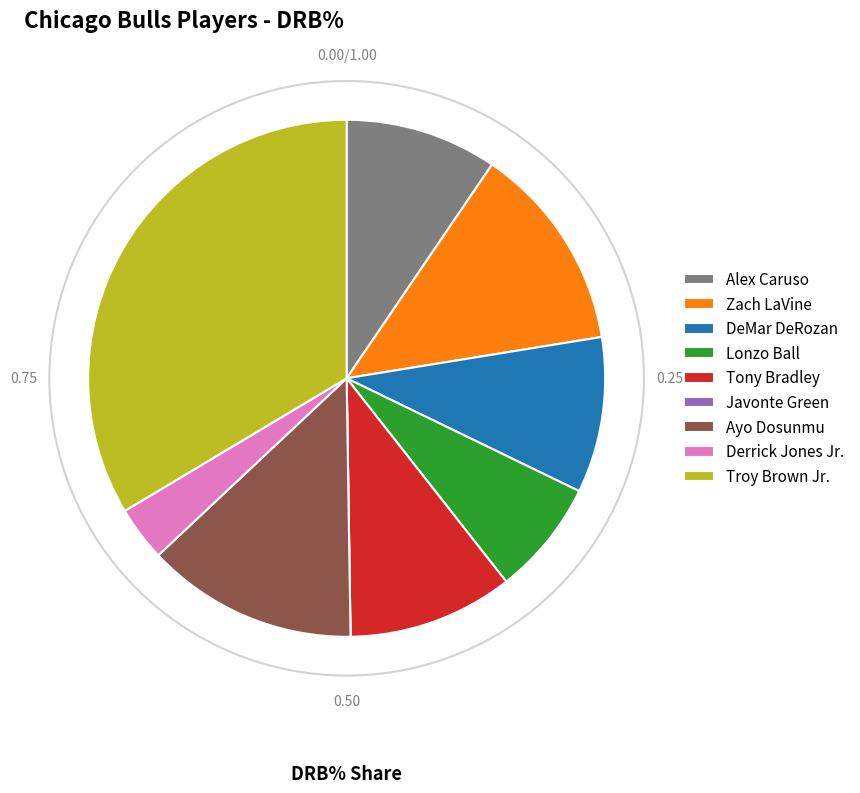

Does Ayo Dosunmu account for over 50% of the chart?

No